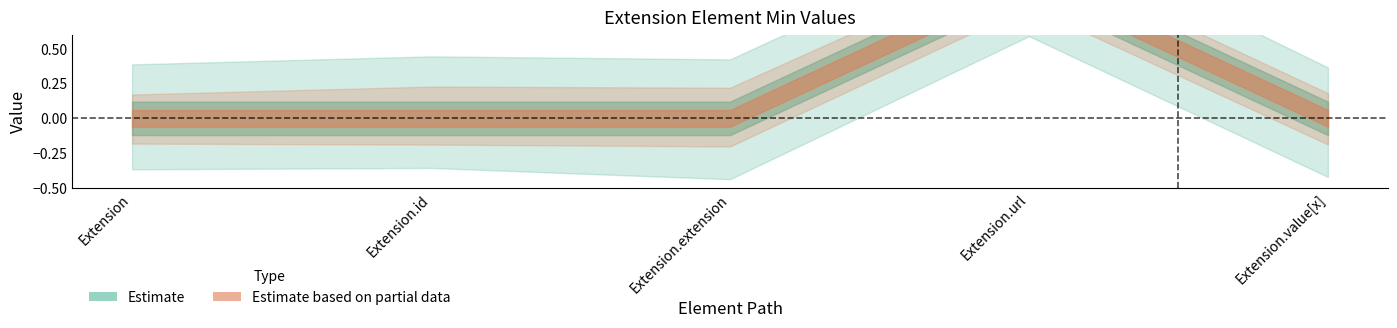

How many data points does each series have?

5